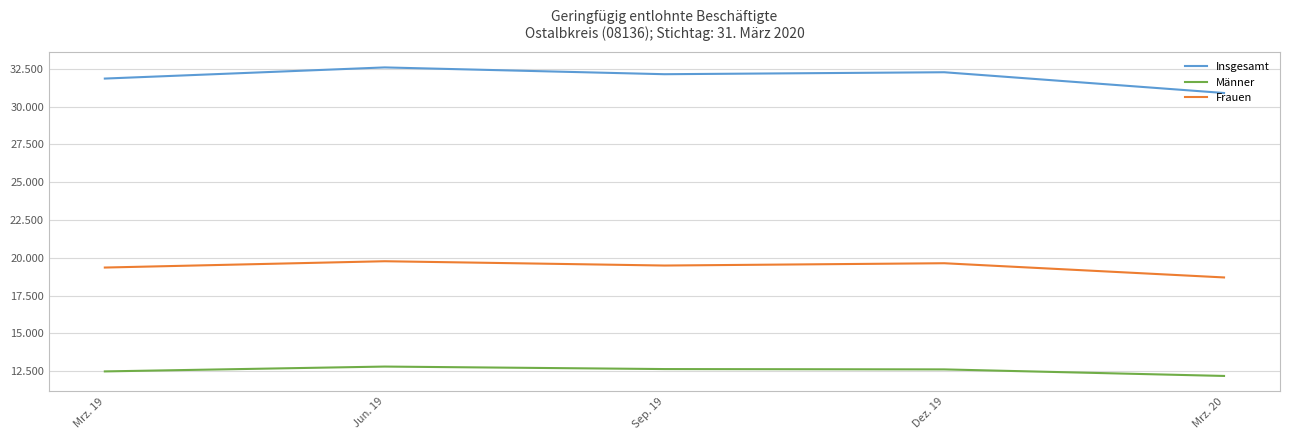

Between Sep. 19 and Jun. 19, which is larger?

Jun. 19